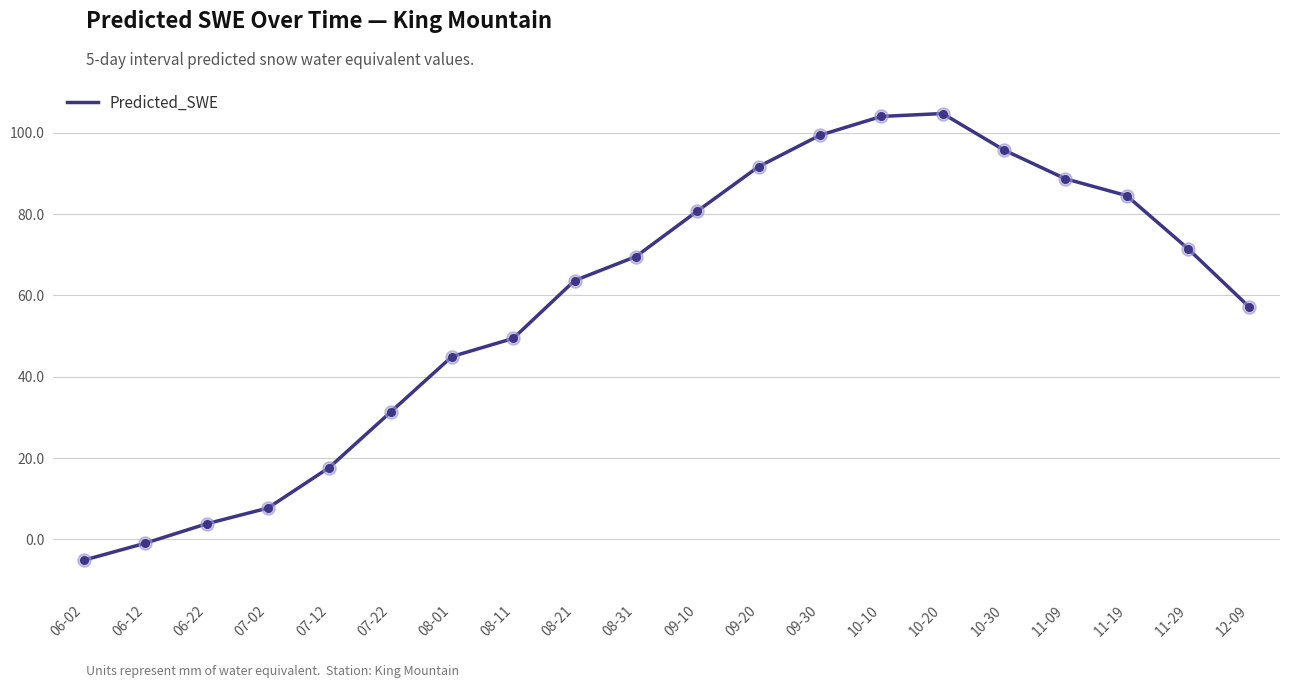

What is the ratio of the value at 11-09 to the value at 10-10?

0.9